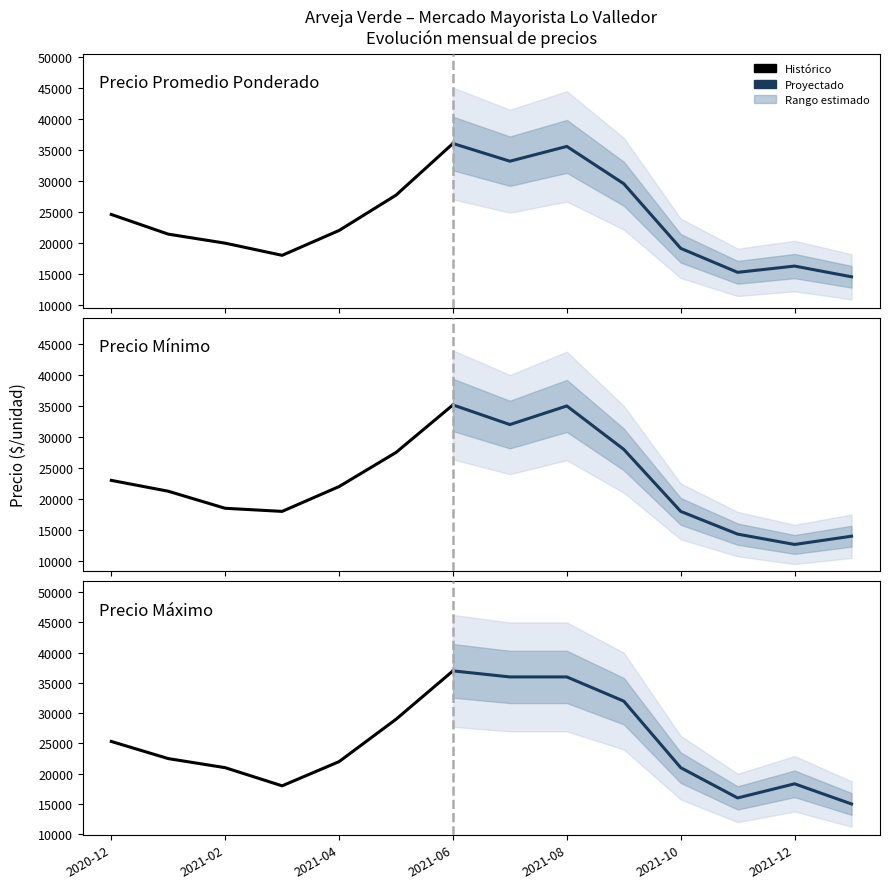

Rank the series at 2021-12 from lowest to highest value.

Precio minimo, Precio promedio ponderado, Precio maximo